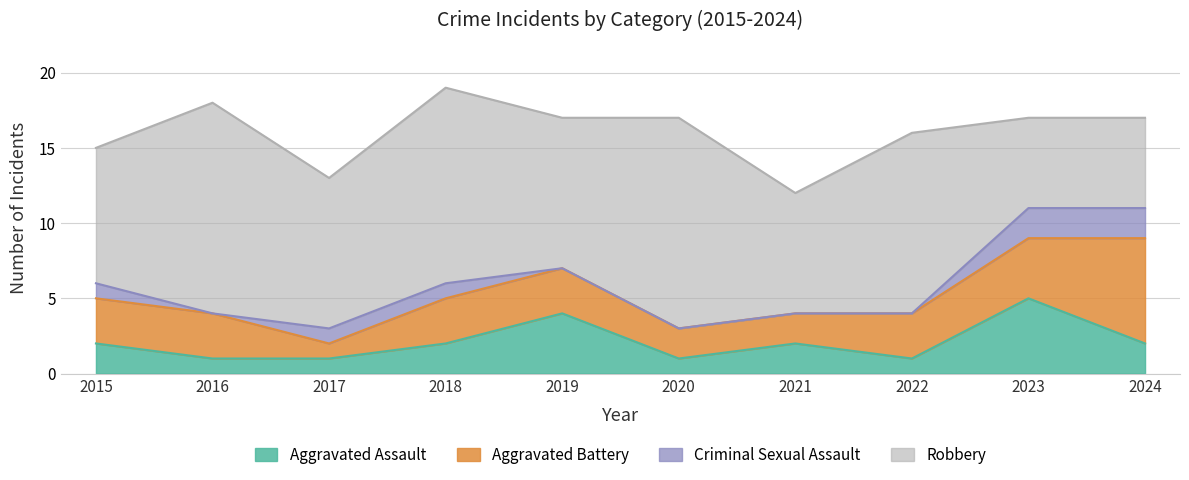

How many lines are shown in the chart?

4